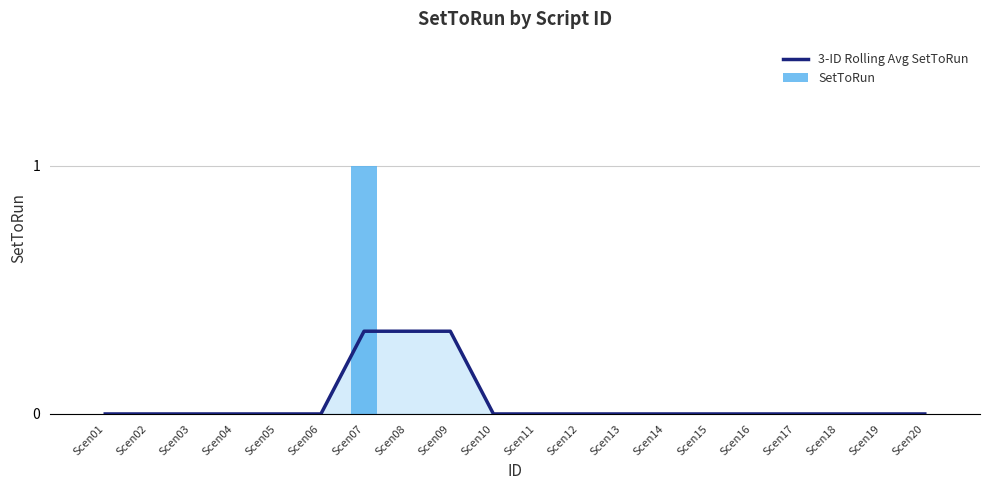

How many data points does each series have?

20